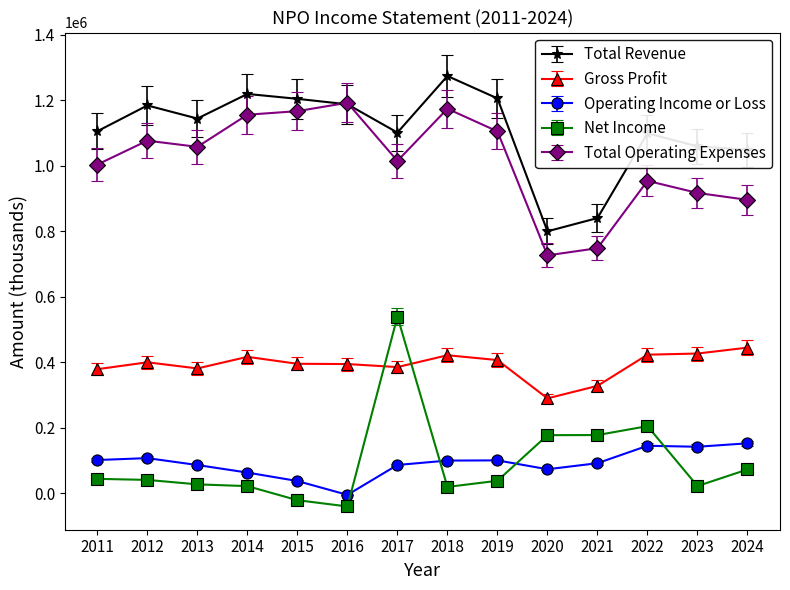

What are all the series names shown in the legend?

Total Revenue, Gross Profit, Operating Income or Loss, Net Income, Total Operating Expenses